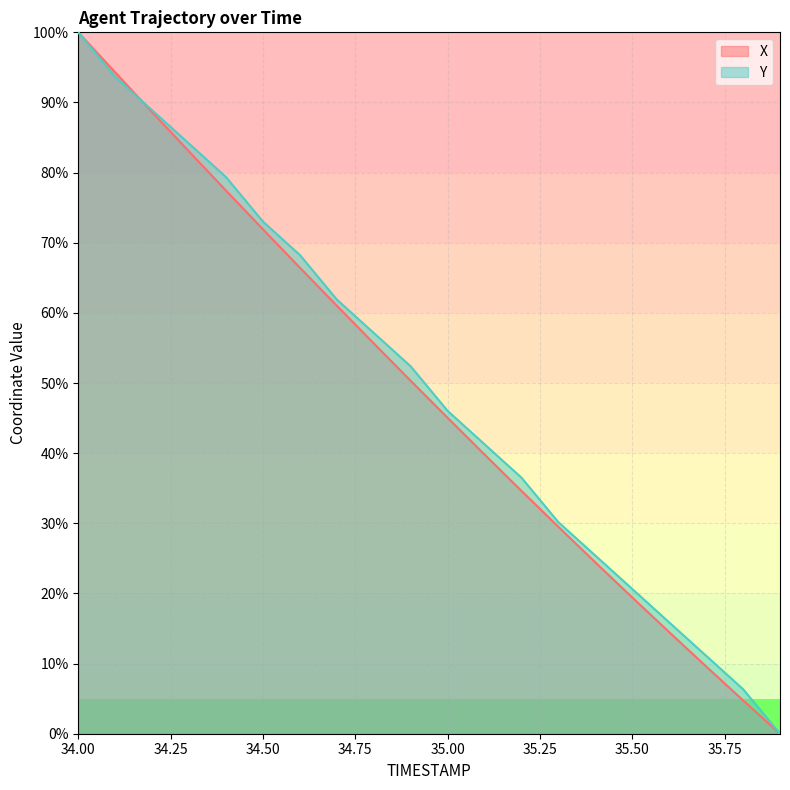

At which label is Y closest to 50?

34.9